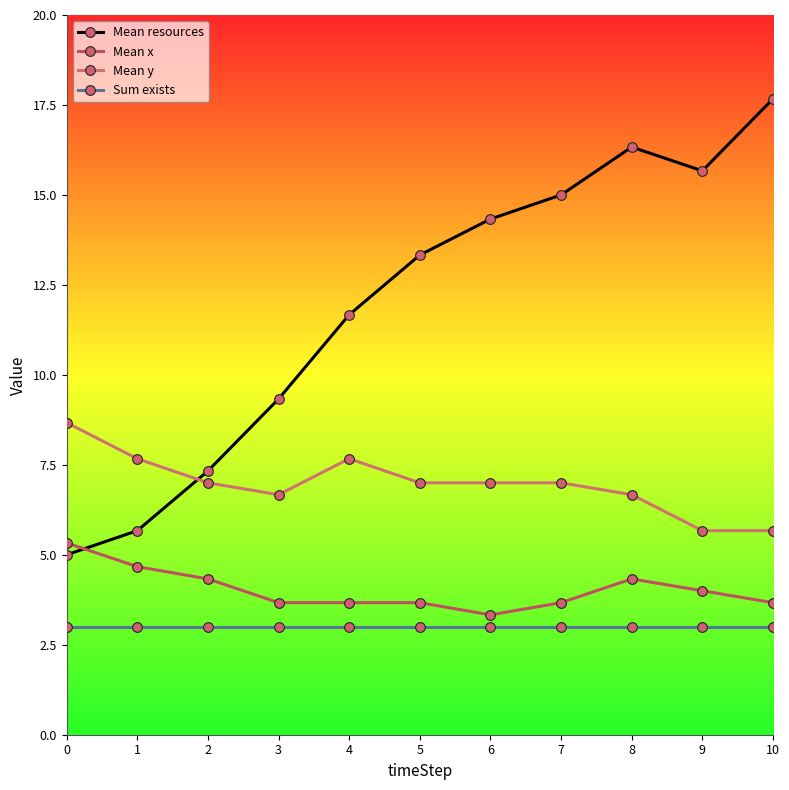

What is the average value of the Sum exists series?

3.0